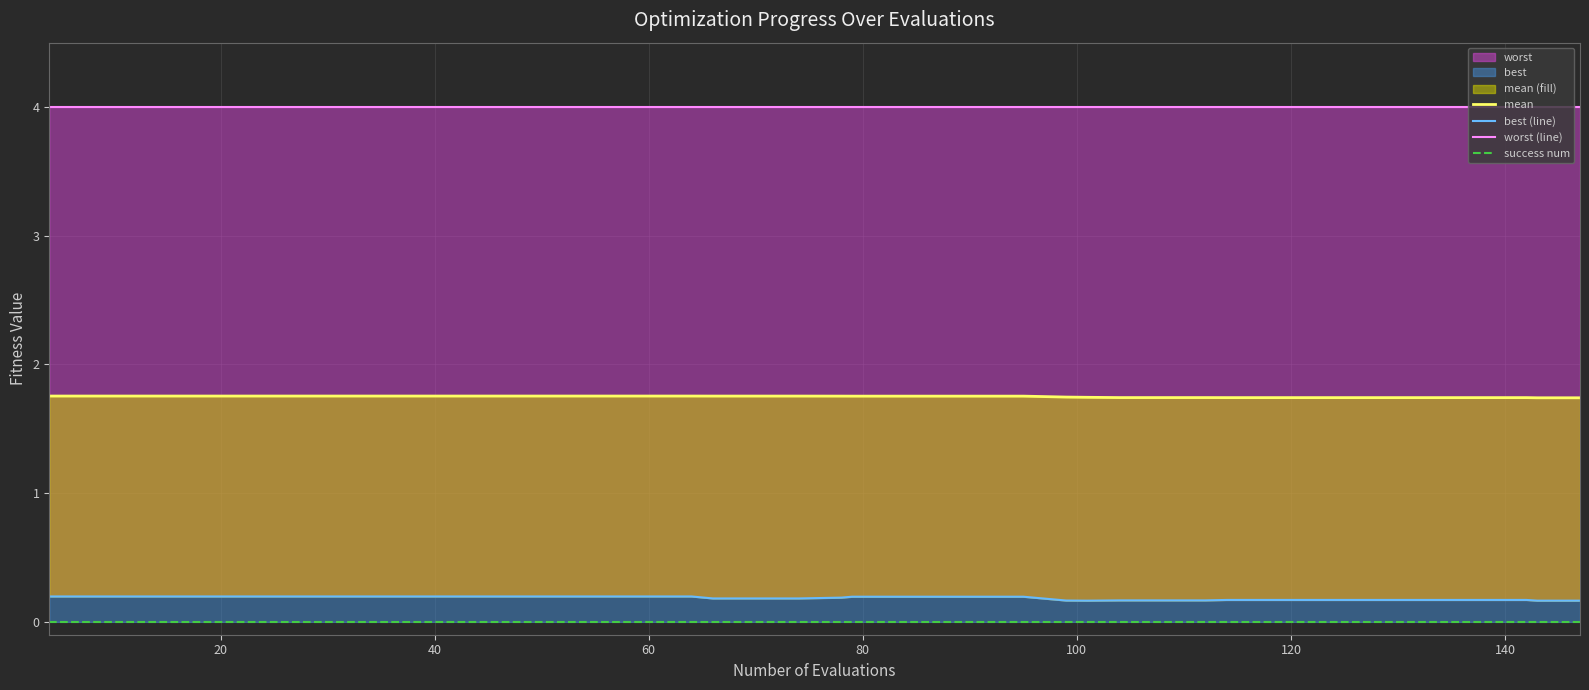

How many categories are shown in the chart?

40